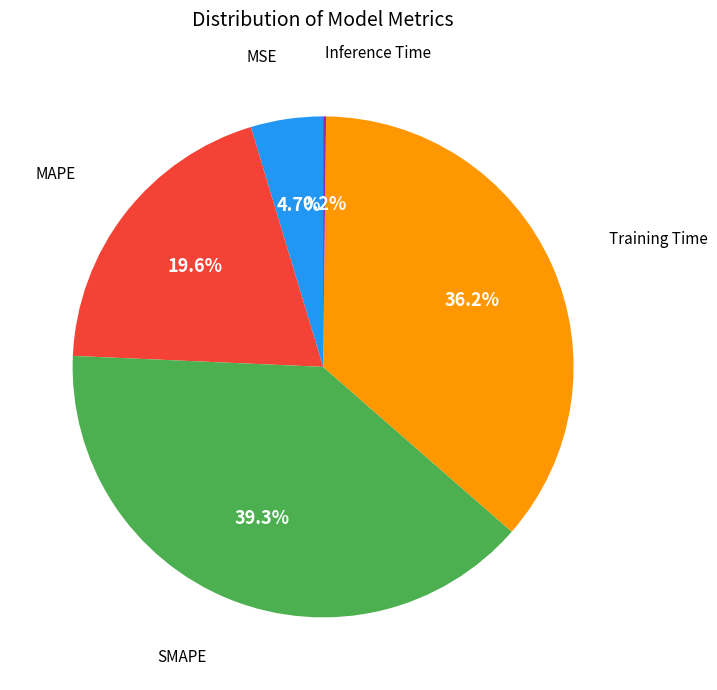

Is there a majority slice in this chart?

No